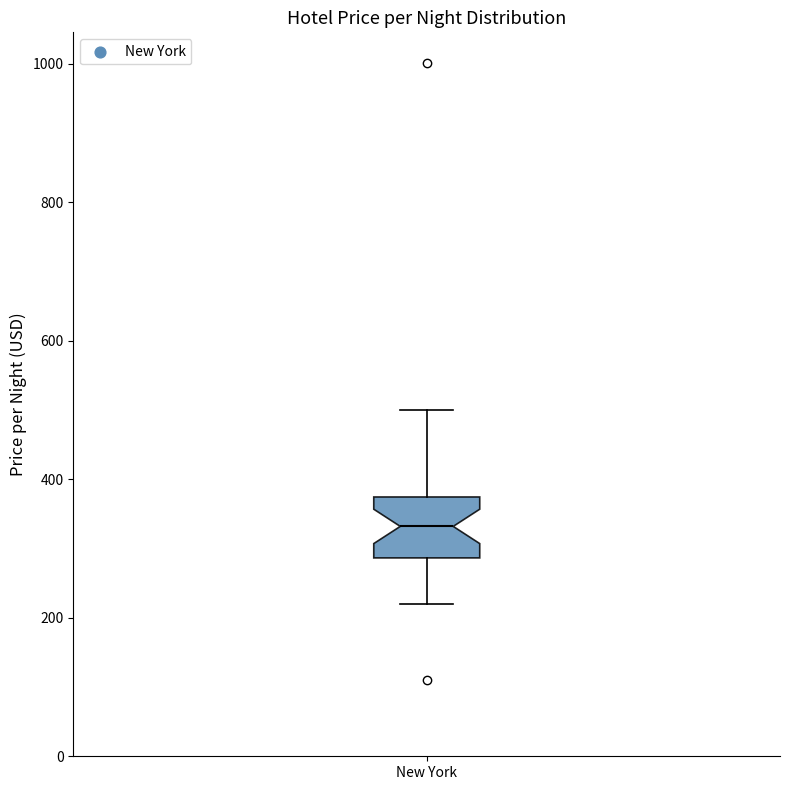

Where does the upper whisker of the box for New York end on the y-axis? The values are not printed on the chart, so give them approximately, as read against the axis.

500